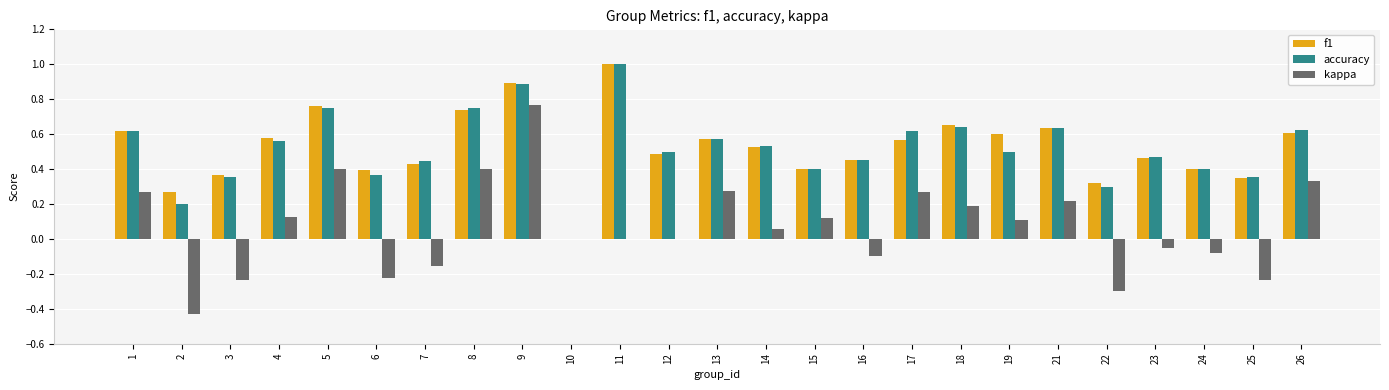

Between 16 and 26, which series saw the biggest shift?

kappa